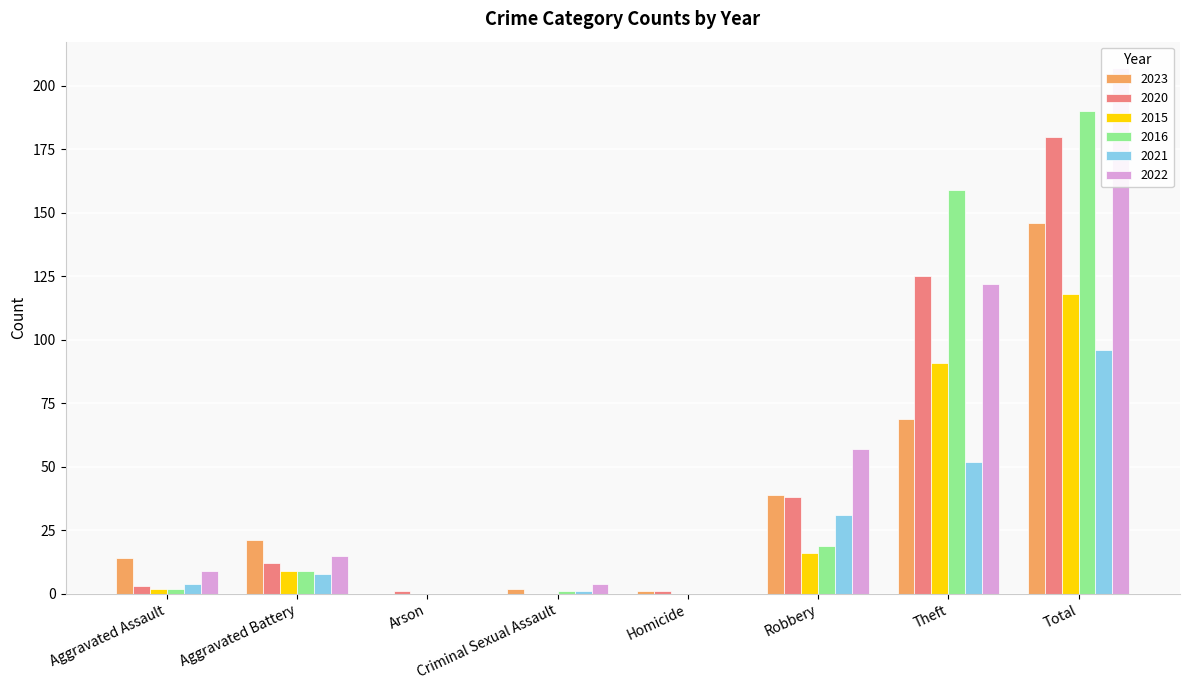

What is the label of the 8th bar from the left?

Total